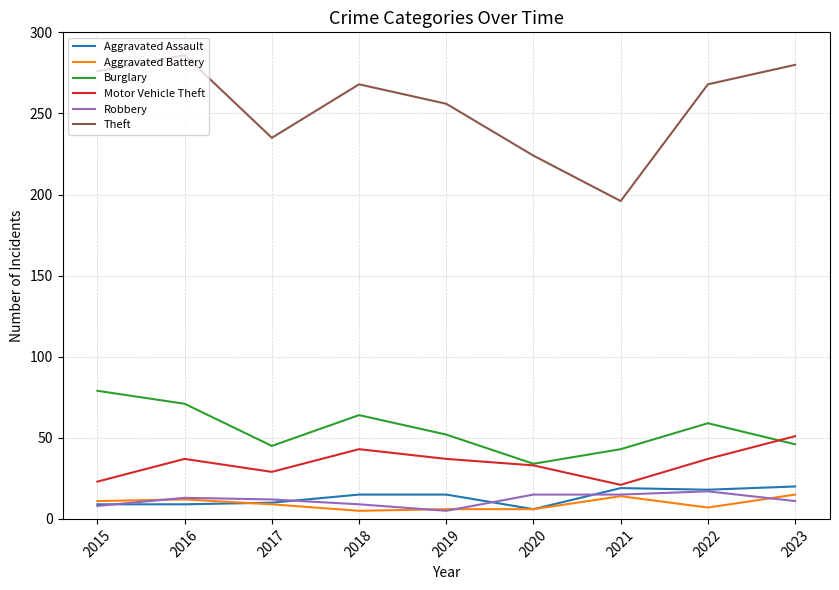

Which series has the widest spread of values?

Theft